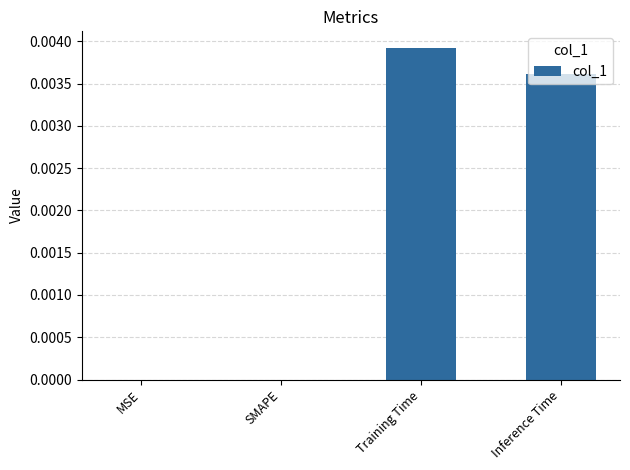

True or false: the data shows 0.0 at Training Time.

True